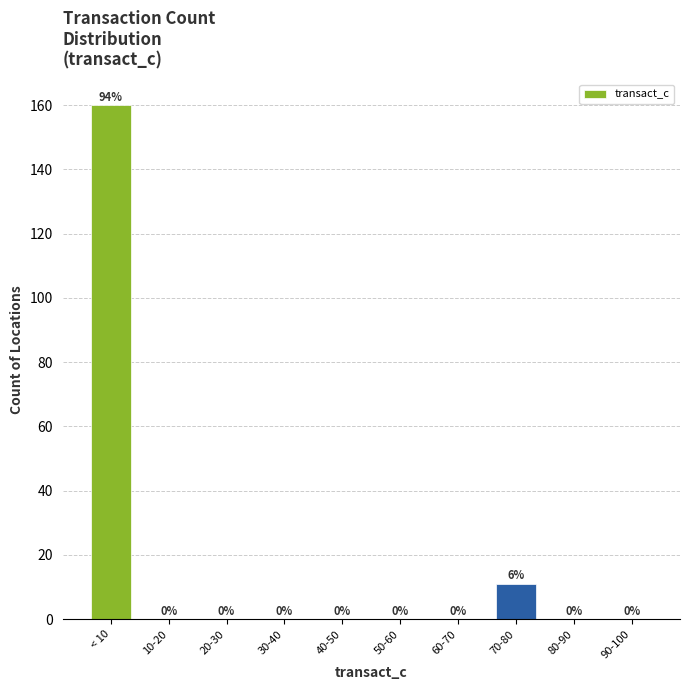

Reading right to left, what are all the values shown in this chart?

90-100=0	80-90=0	70-80=11	60-70=0	50-60=0	40-50=0	30-40=0	20-30=0	10-20=0	< 10=160